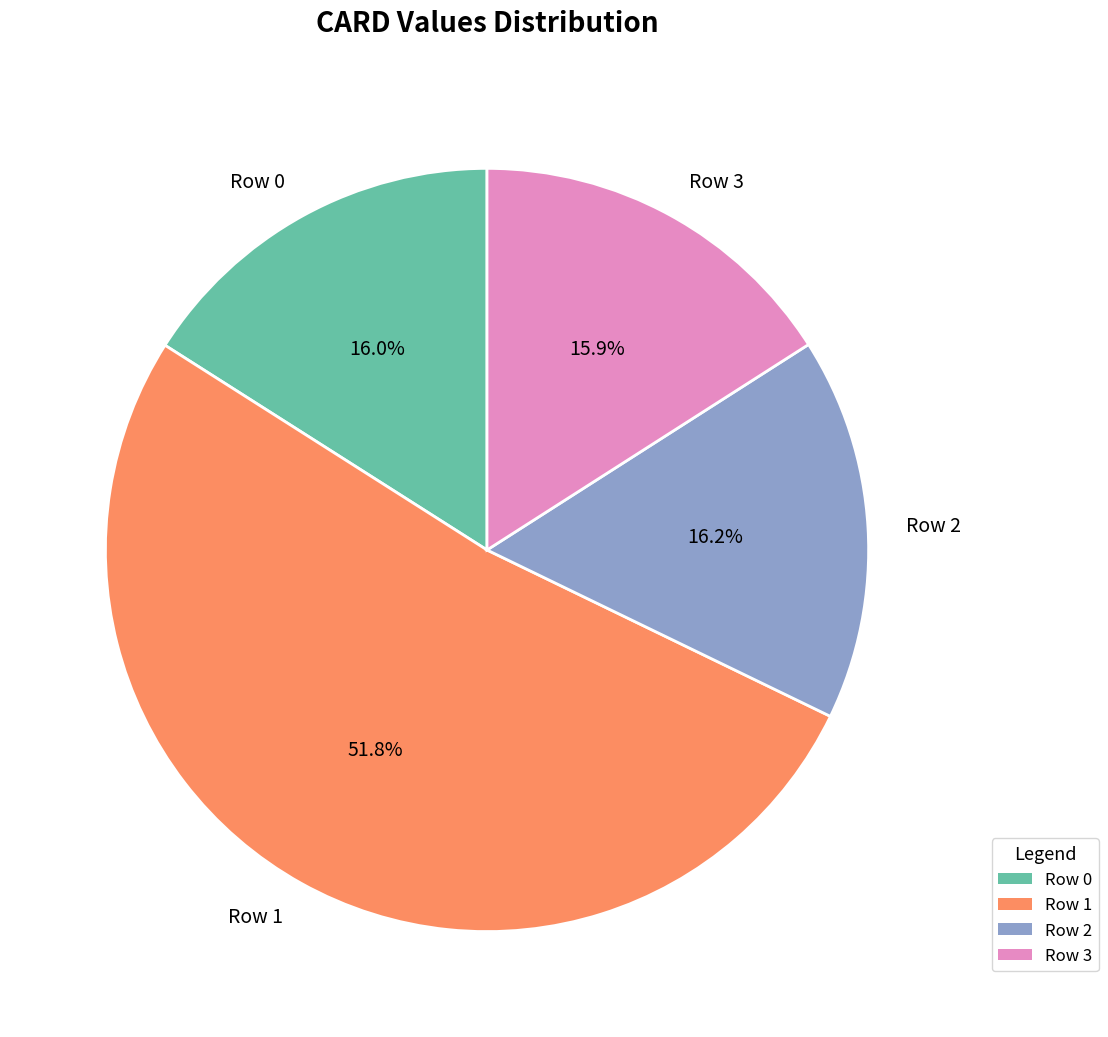

What percentage is the Row 3 slice, to the nearest percent?

16%